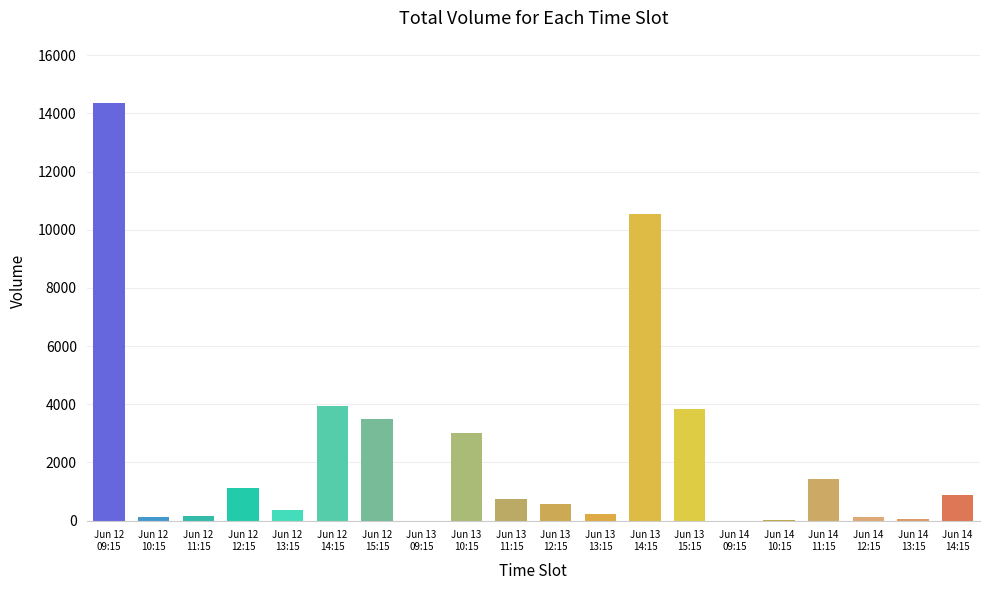

What is the sum of all values?

44893